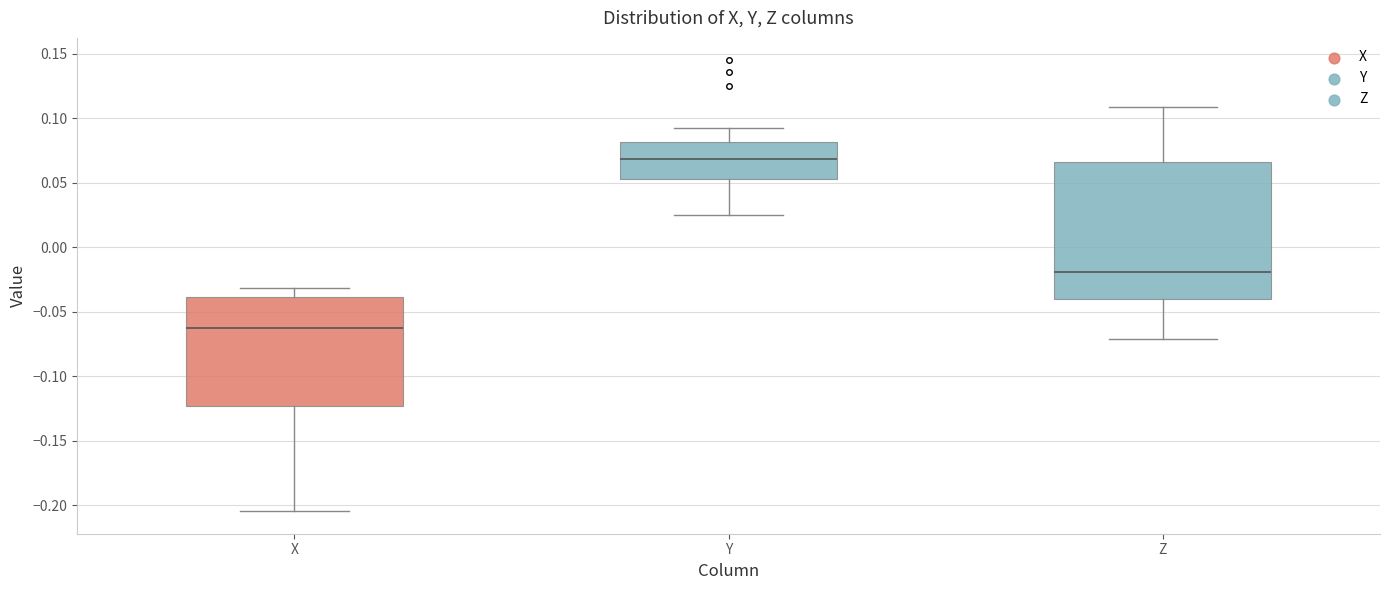

Where does the upper whisker of the box for Y end on the y-axis? The values are not printed on the chart, so give them approximately, as read against the axis.

0.090